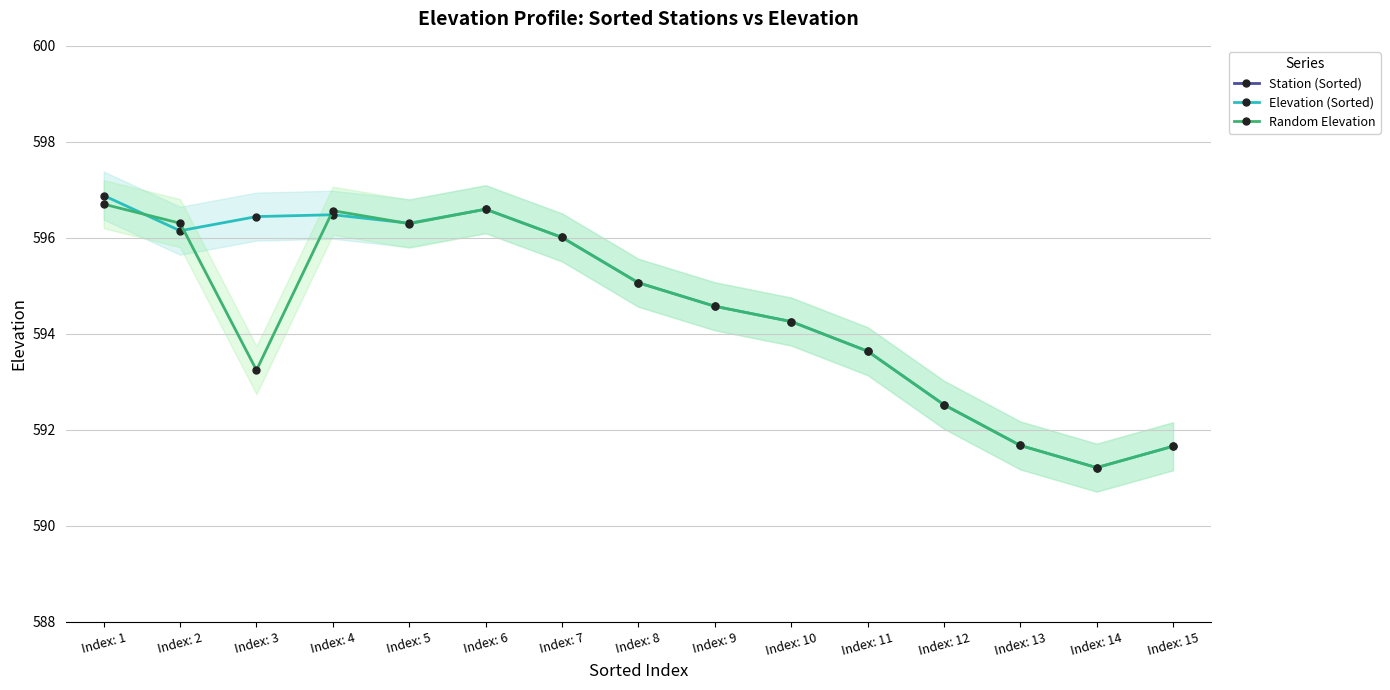

True or false: Elevation (Sorted) has a value of 591.7 at Index: 15.

True